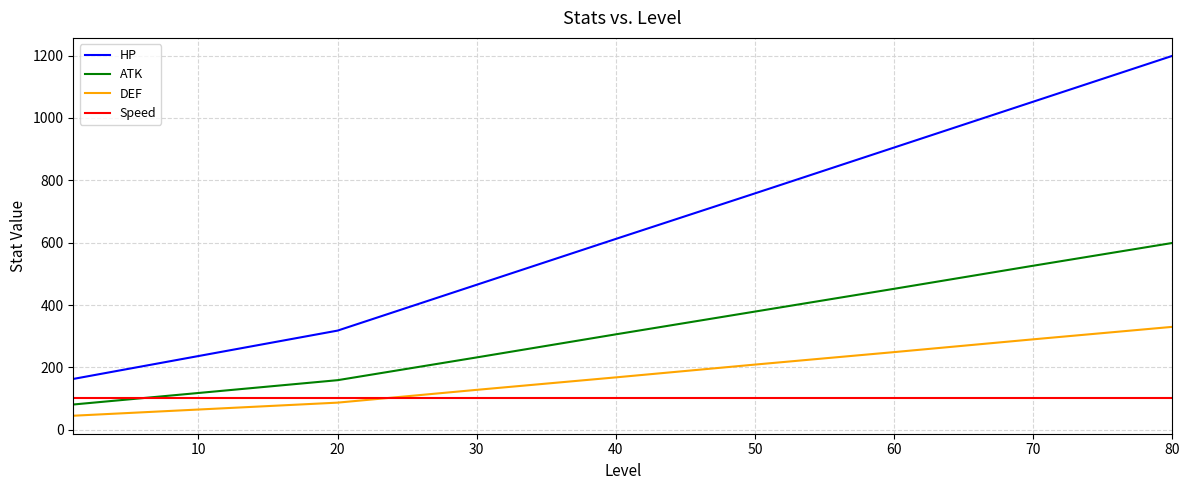

What is the greatest value displayed?

1199